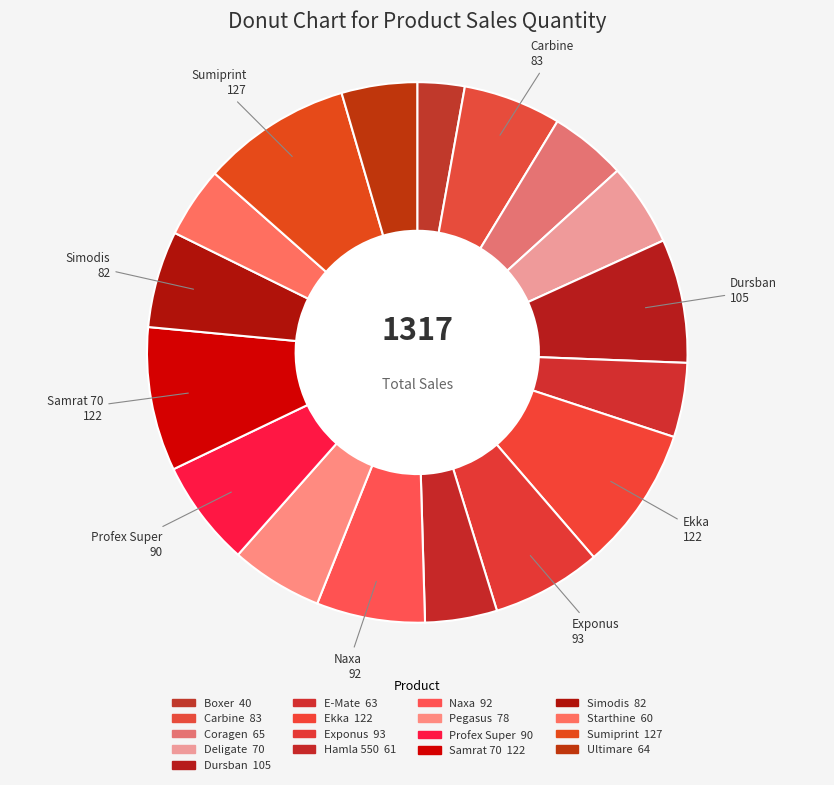

Count the number of slices in the pie.

17